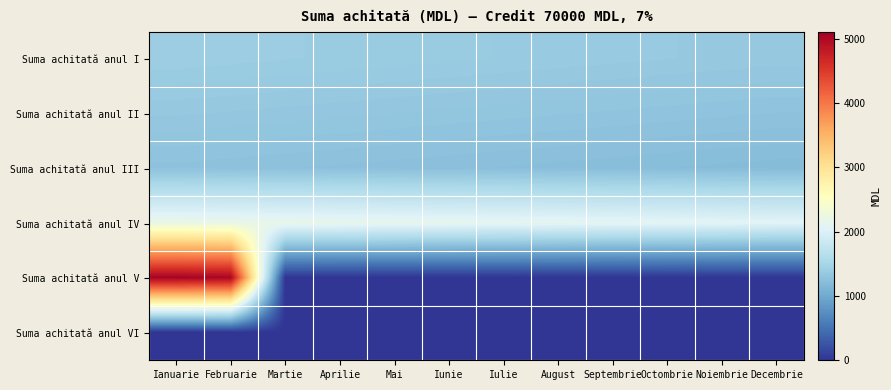

At Septembrie, list the series in order from smallest to largest.

Suma achitată anul V, Suma achitată anul VI, Suma achitată anul III, Suma achitată anul II, Suma achitată anul I, Suma achitată anul IV